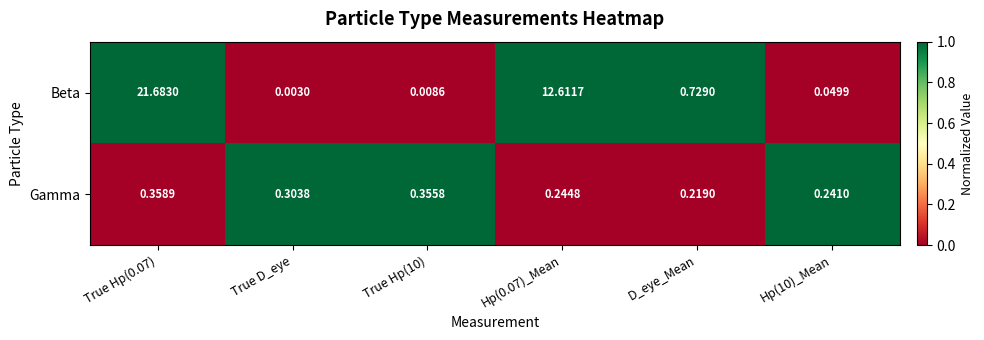

List the series in order of their peak value, highest first.

Beta, Gamma